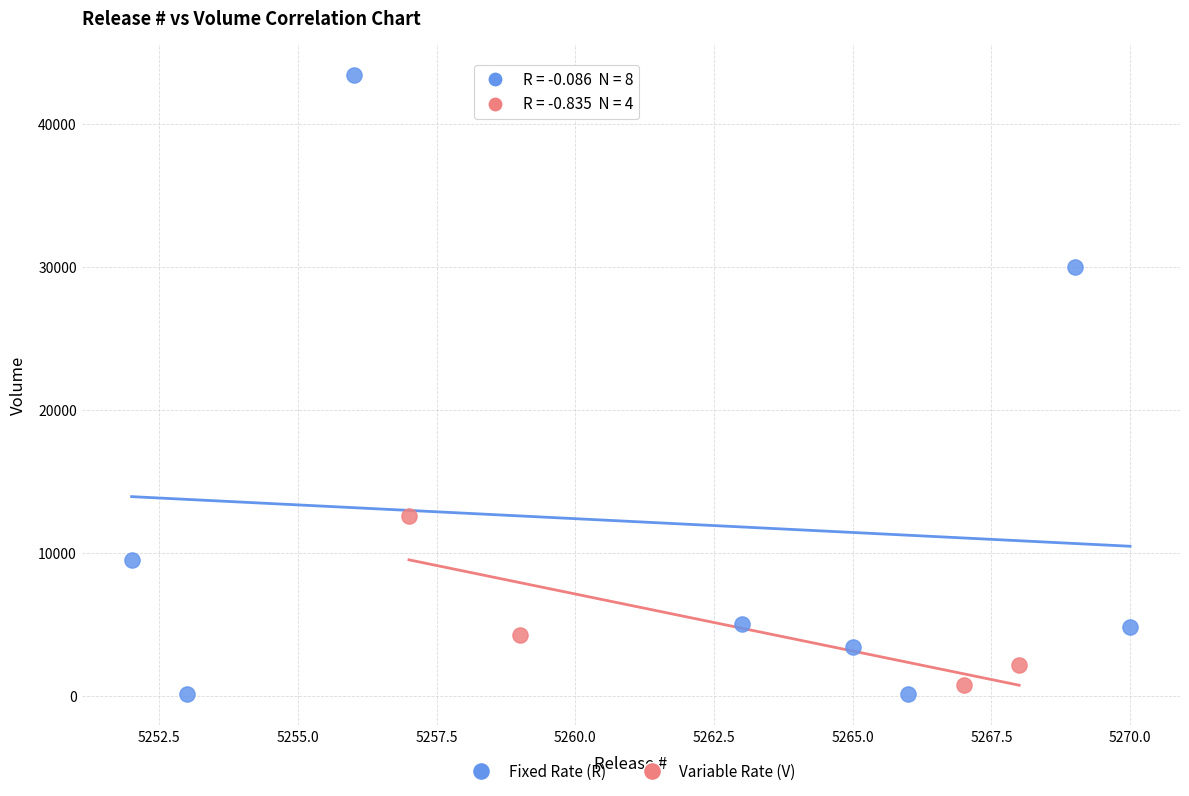

Which series has the widest spread of Y values?

Fixed Rate (R)